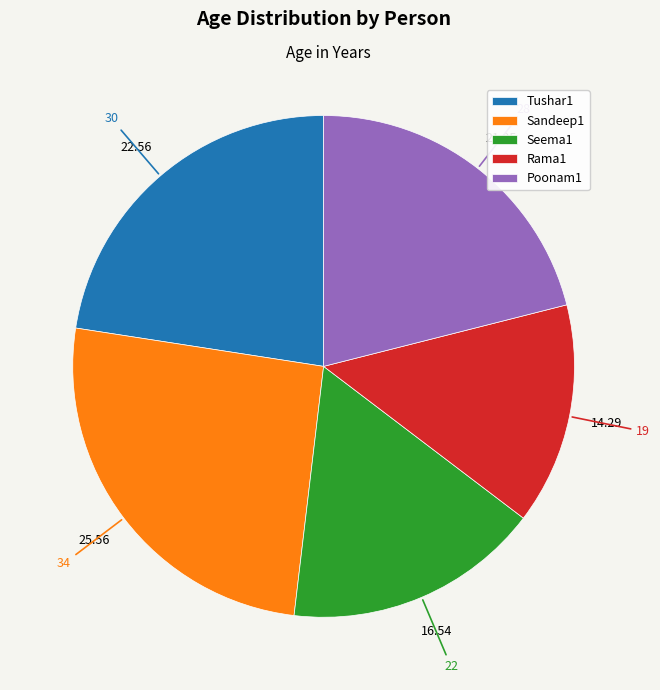

Rank the categories by value from highest to lowest.

Sandeep1, Tushar1, Poonam1, Seema1, Rama1